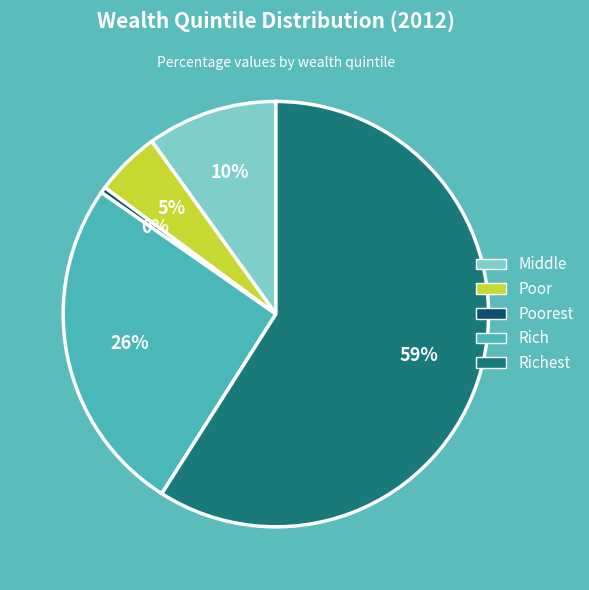

To the nearest percent, what is the average slice percentage?

20%